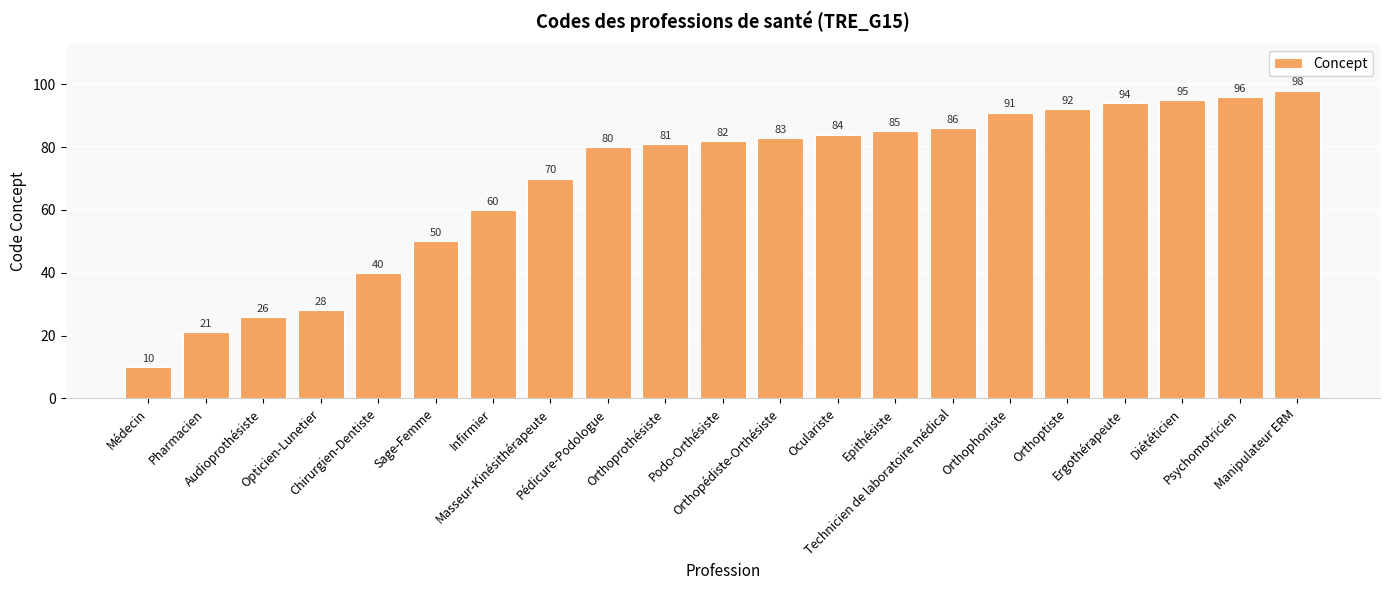

Rank the categories by value from highest to lowest.

Manipulateur ERM, Psychomotricien, Diététicien, Ergothérapeute, Orthoptiste, Orthophoniste, Technicien de laboratoire médical, Epithésiste, Oculariste, Orthopédiste-Orthésiste, Podo-Orthésiste, Orthoprothésiste, Pédicure-Podologue, Masseur-Kinésithérapeute, Infirmier, Sage-Femme, Chirurgien-Dentiste, Opticien-Lunetier, Audioprothésiste, Pharmacien, Médecin